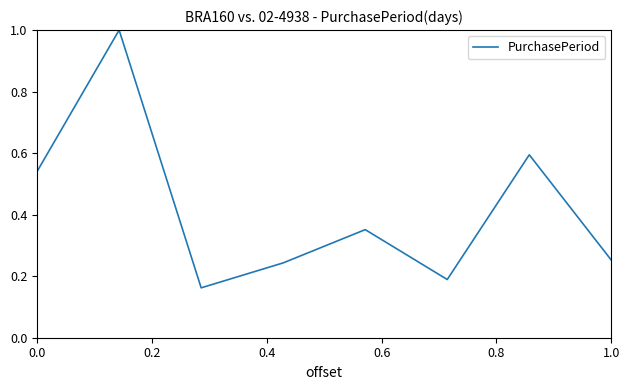

What is the maximum value shown in the chart?

1.0